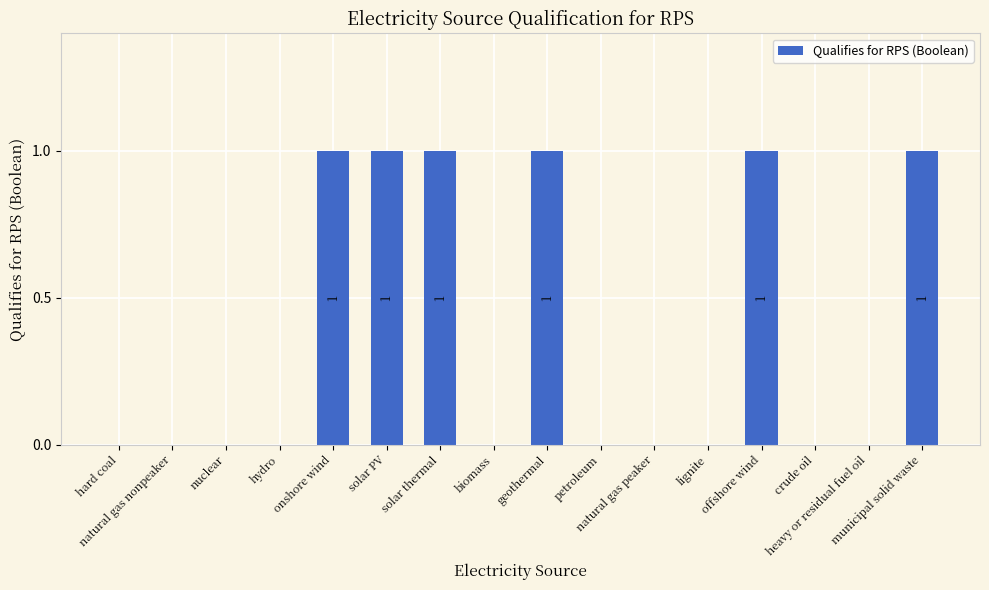

The value at biomass is 1. True or false?

False